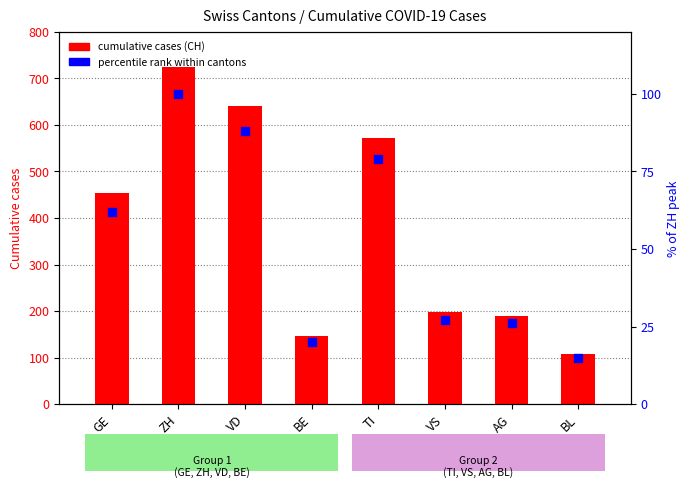

What is the total value across all series at ZH?

825